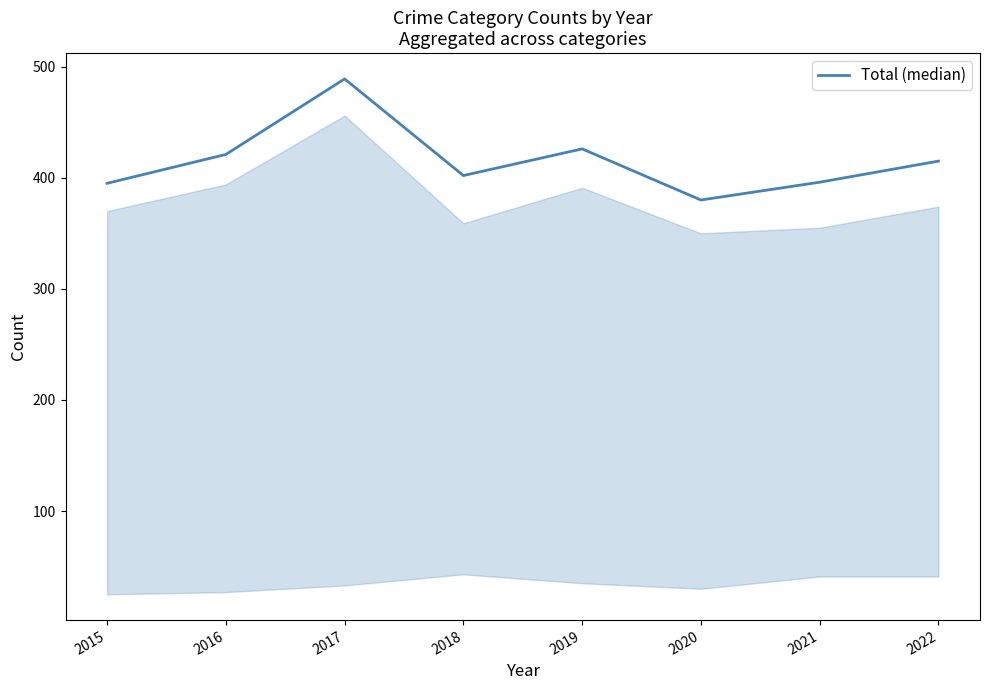

True or false: the data has more than 2 interior local peaks.

False